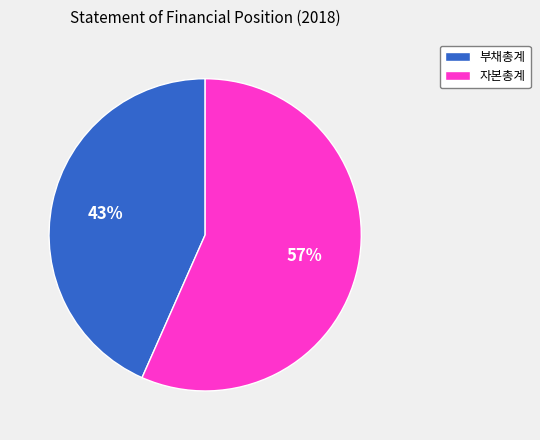

To the nearest percent, what is the average slice percentage?

50%